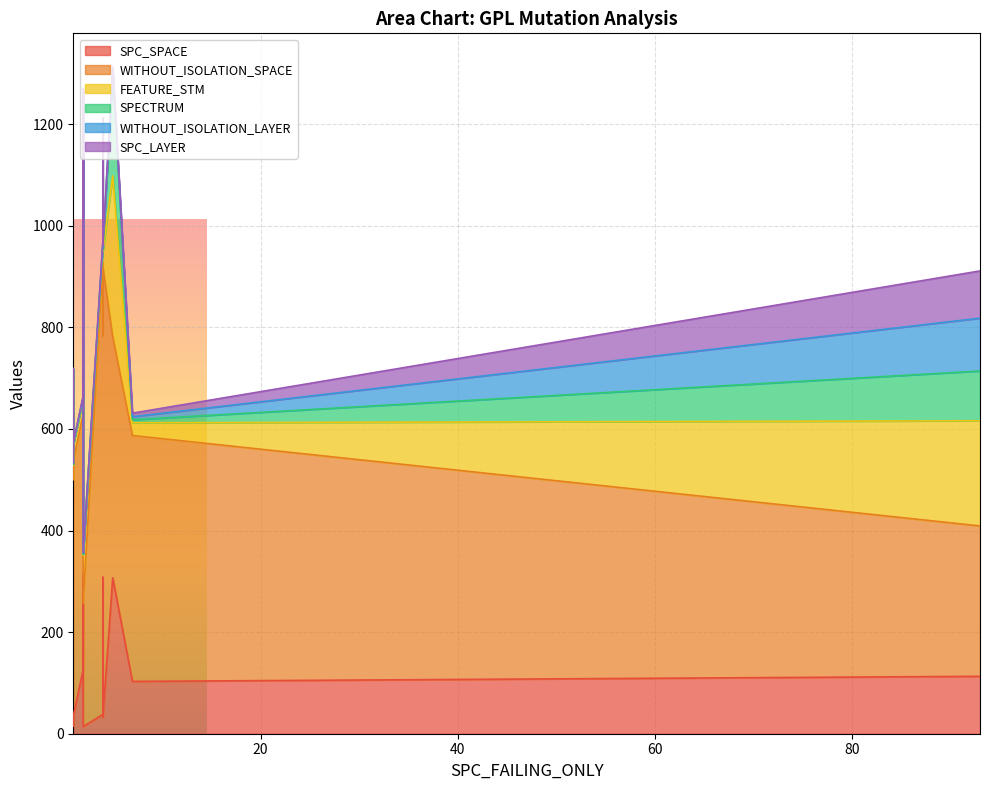

Rank the series at 2 from lowest to highest value.

SPC_LAYER, SPECTRUM, WITHOUT_ISOLATION_LAYER, FEATURE_STM, SPC_SPACE, WITHOUT_ISOLATION_SPACE